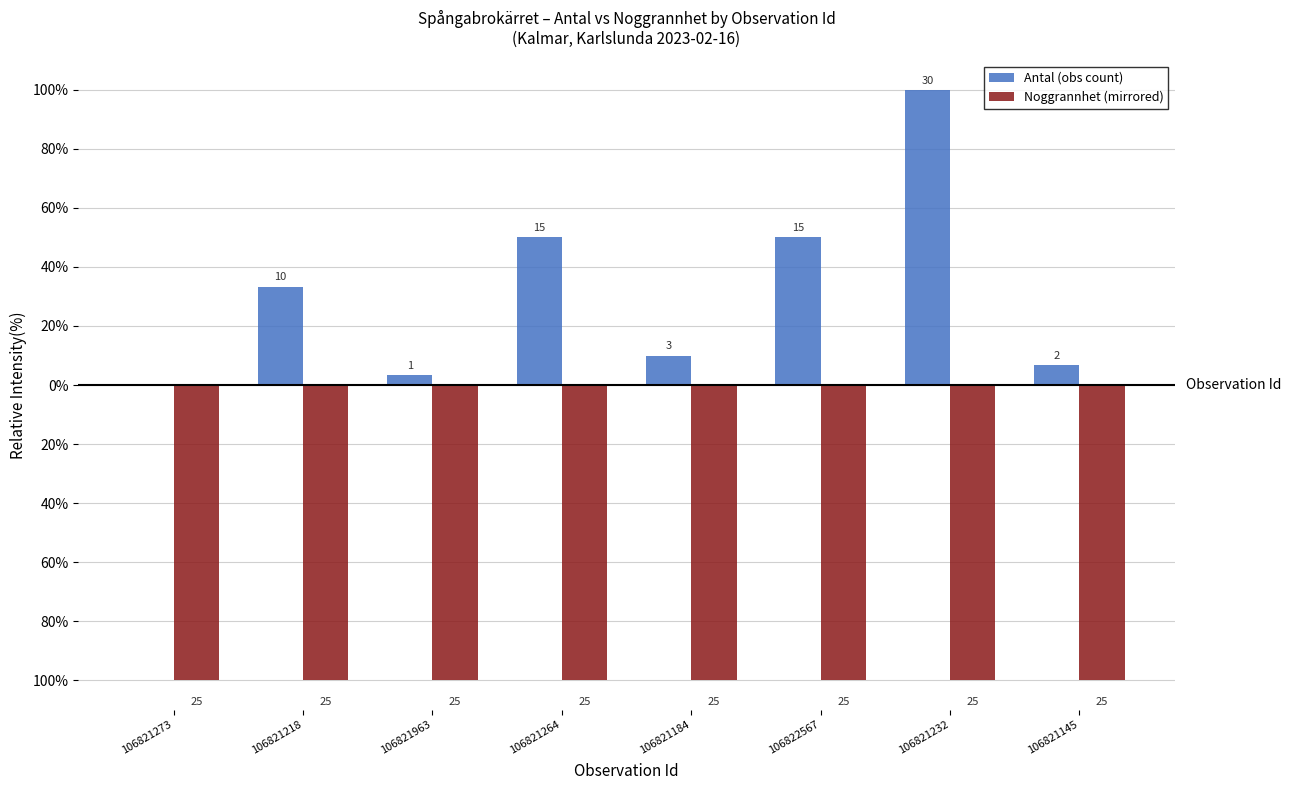

The Antal (obs count) series shows 6.7 at 106821145. True or false?

True